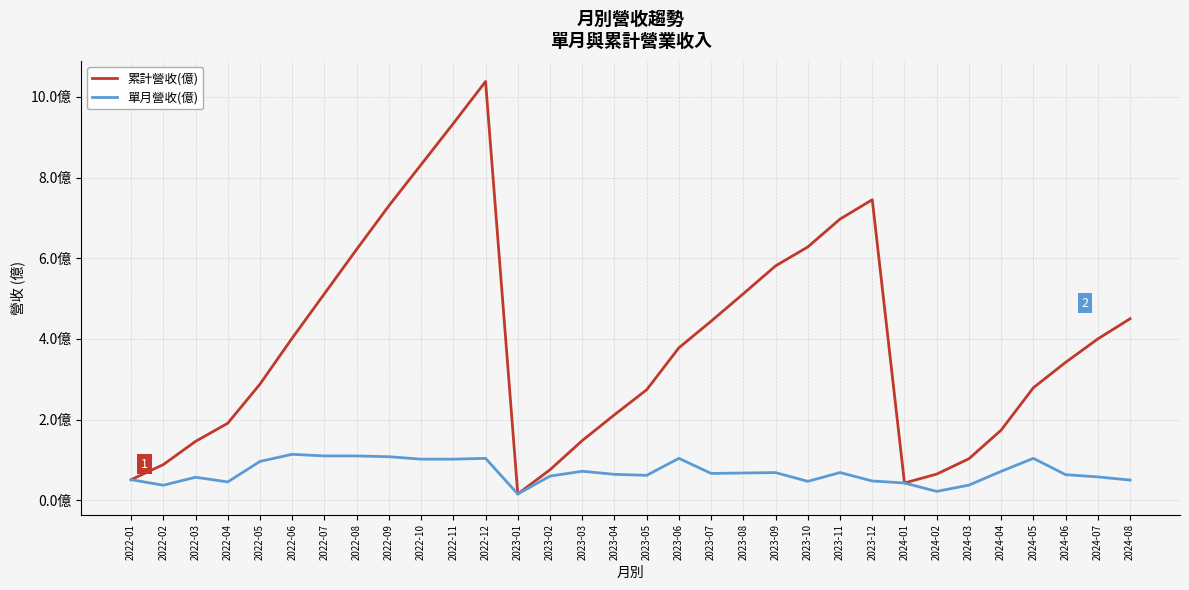

Does the chart display data point markers on the line(s)?

No